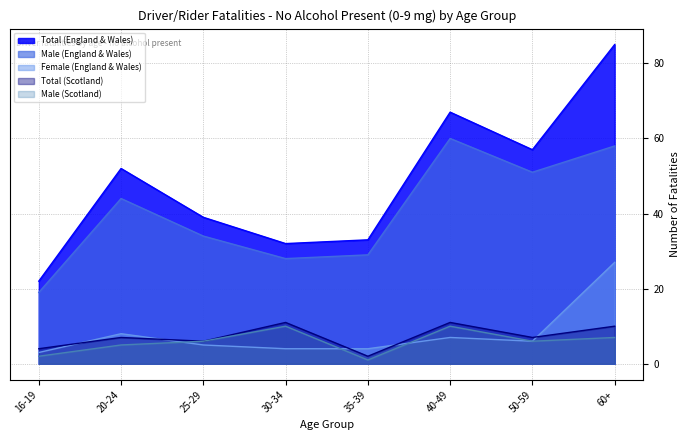

What is the difference between the maximum and minimum values in the Male (Scotland) series?

9